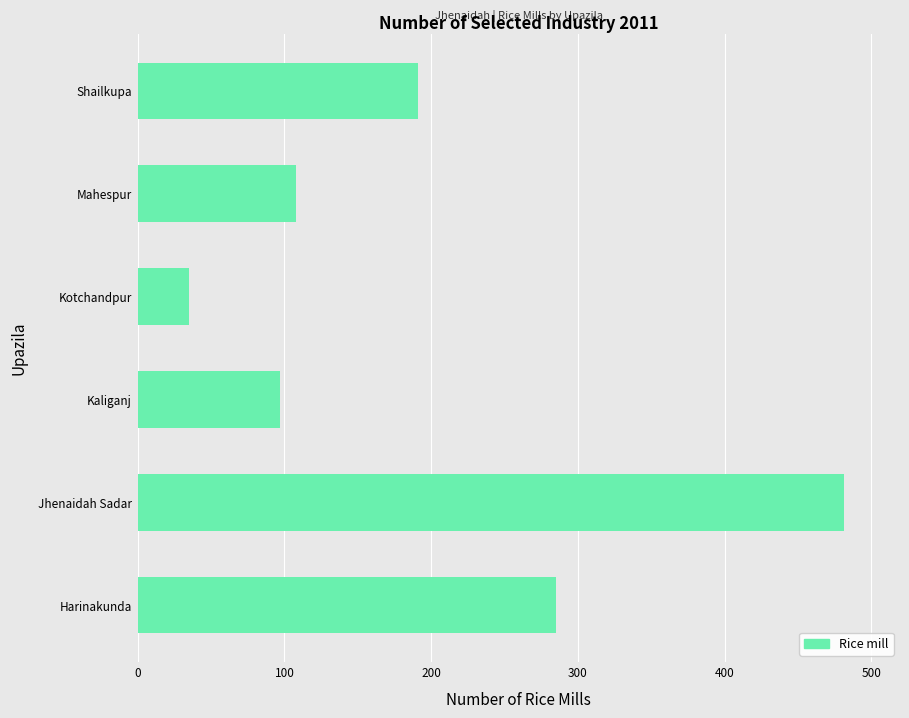

List the labels in order of value, largest first.

Jhenaidah Sadar, Harinakunda, Shailkupa, Mahespur, Kaliganj, Kotchandpur